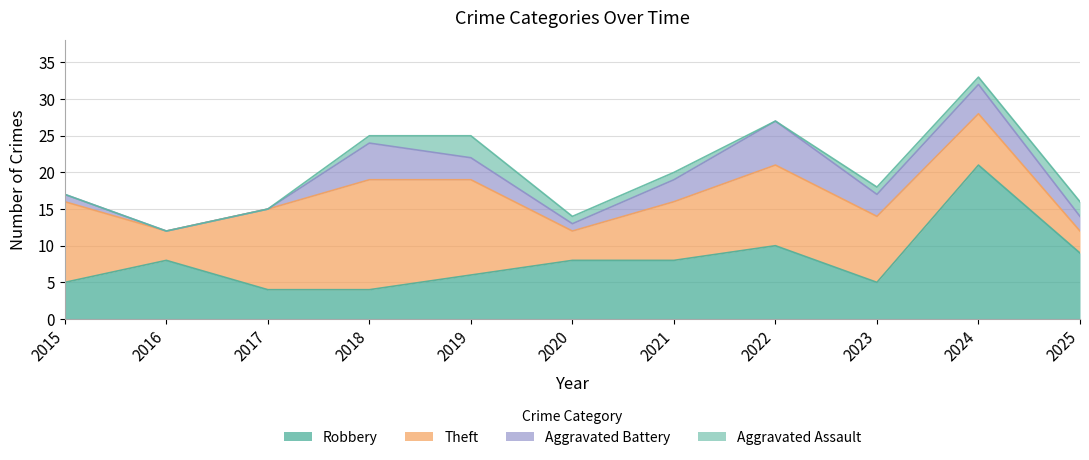

Which category has the highest value in the Robbery series?

2024